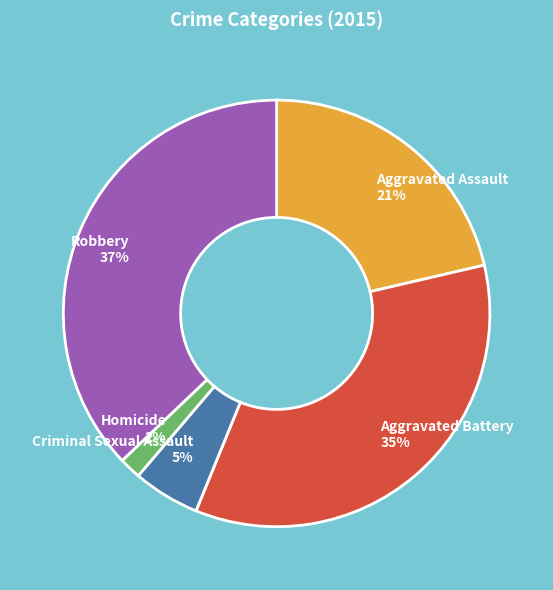

Does Homicide represent more than half of the total?

No